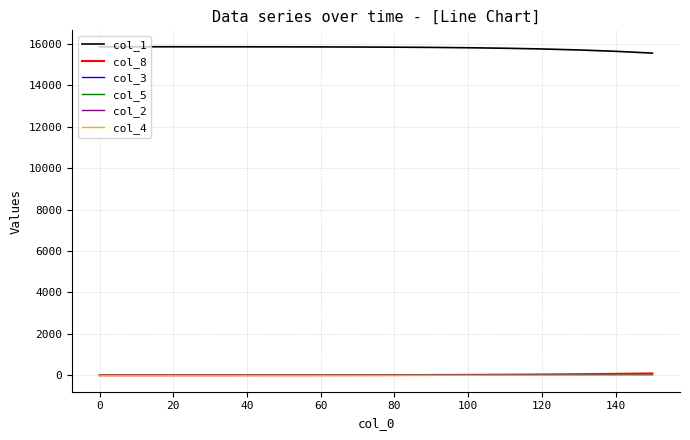

Which series has the largest total across all categories?

col_1